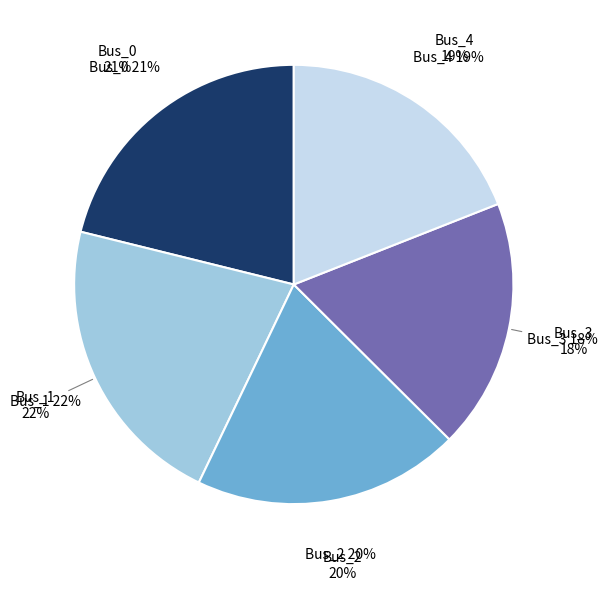

To the nearest percent, what is the difference between the Bus_2 and Bus_1 slice percentages?

2%